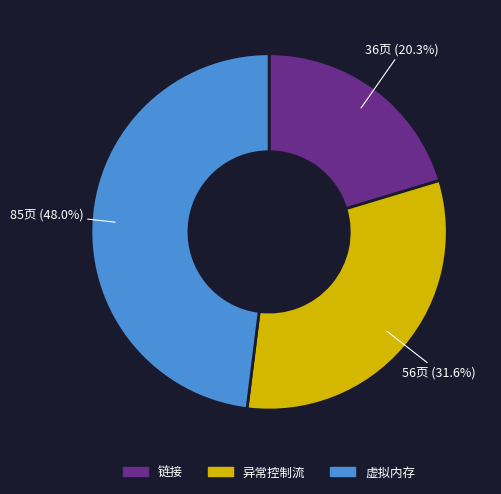

Count the number of slices in the pie.

3